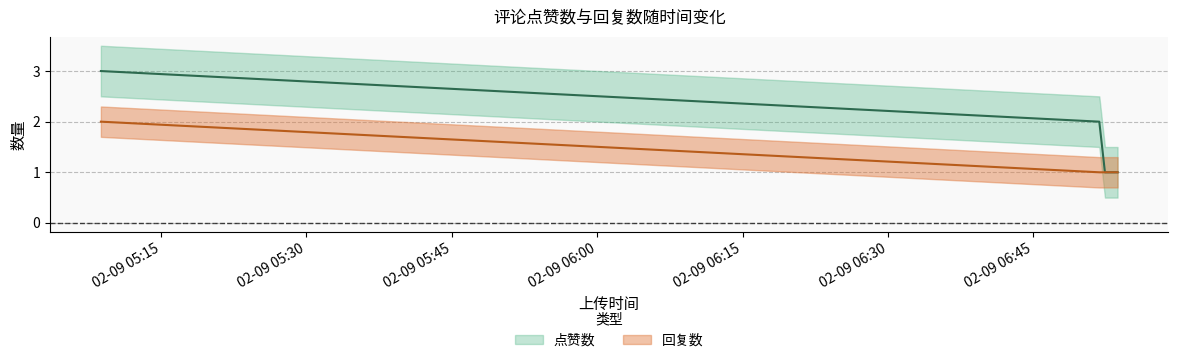

True or false: 点赞数 has more than 1 interior local peaks.

False